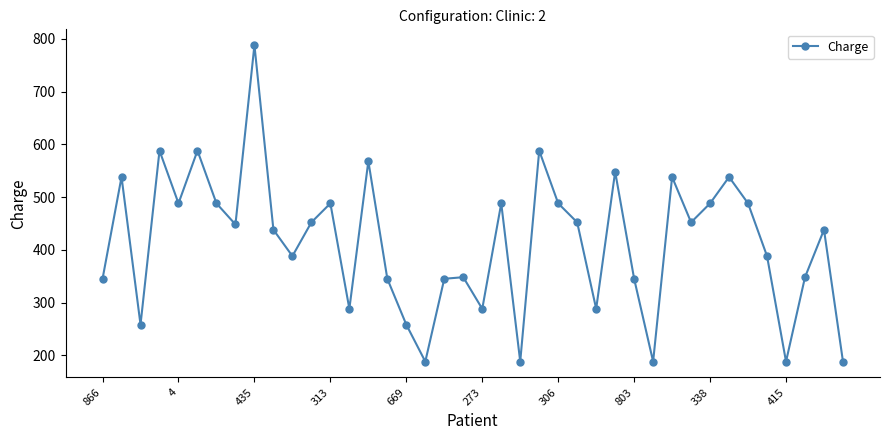

What is the difference between the maximum and minimum values?

600